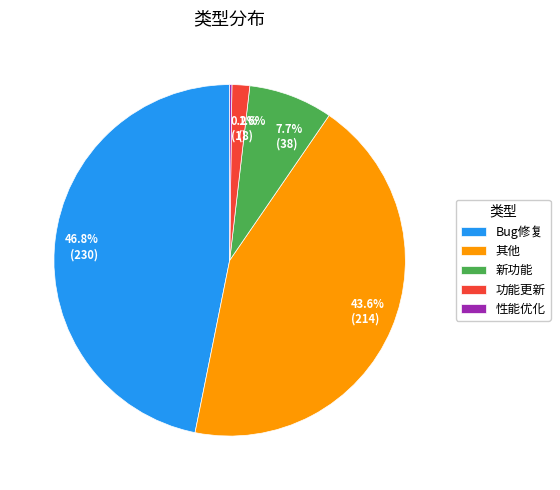

To the nearest percent, what is the average slice percentage?

20%